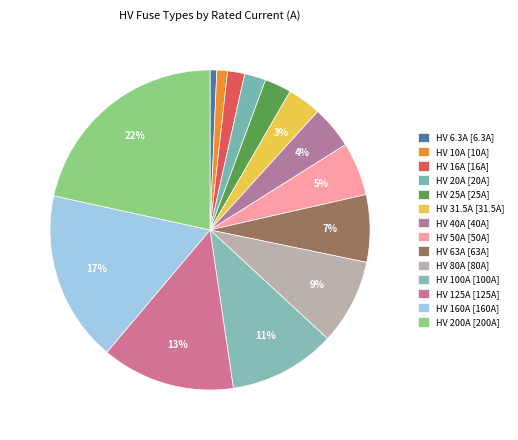

How many slices are in this pie chart?

14